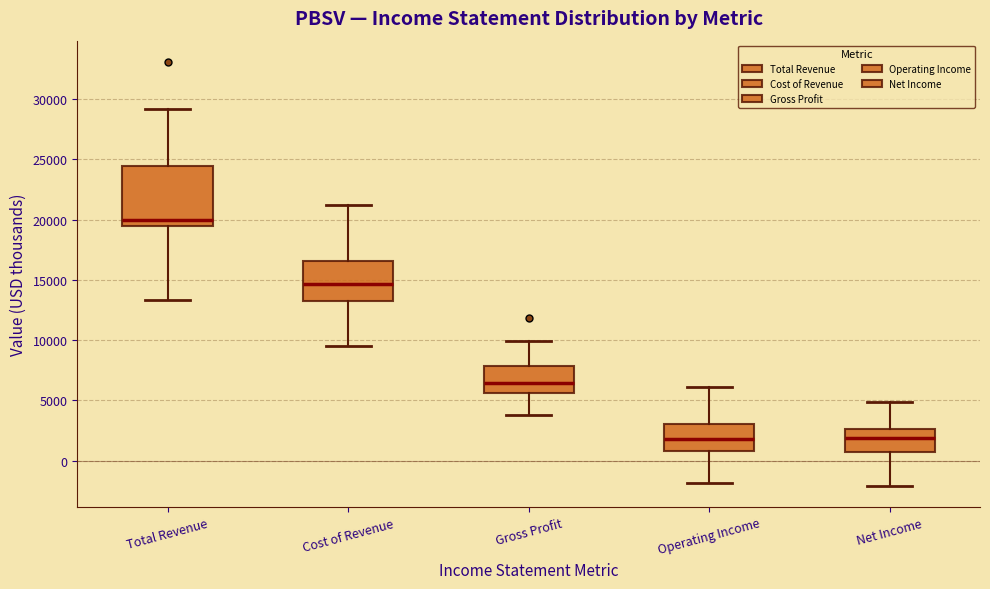

Where does the upper whisker of the box for Net Income end on the y-axis? The values are not printed on the chart, so give them approximately, as read against the axis.

5000